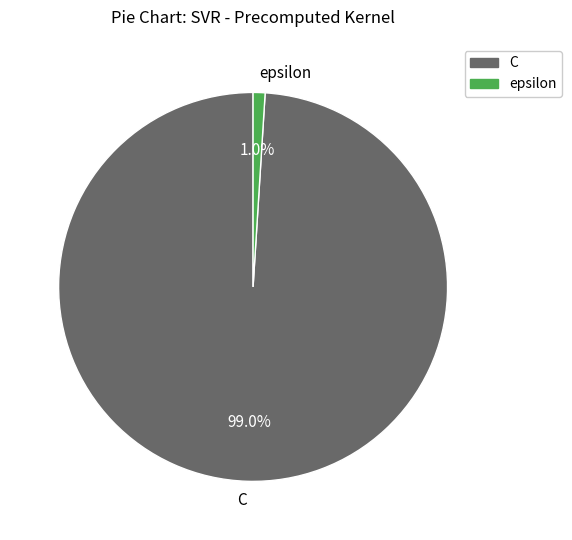

How many segments does this pie chart have?

2